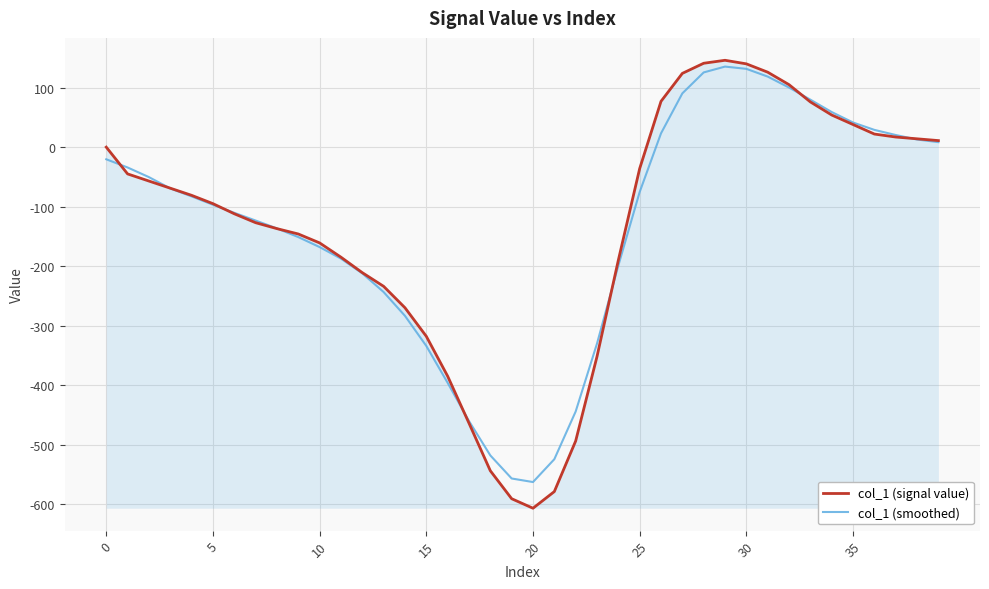

What are all the series names shown in the legend?

col_1 (signal value), col_1 (smoothed)